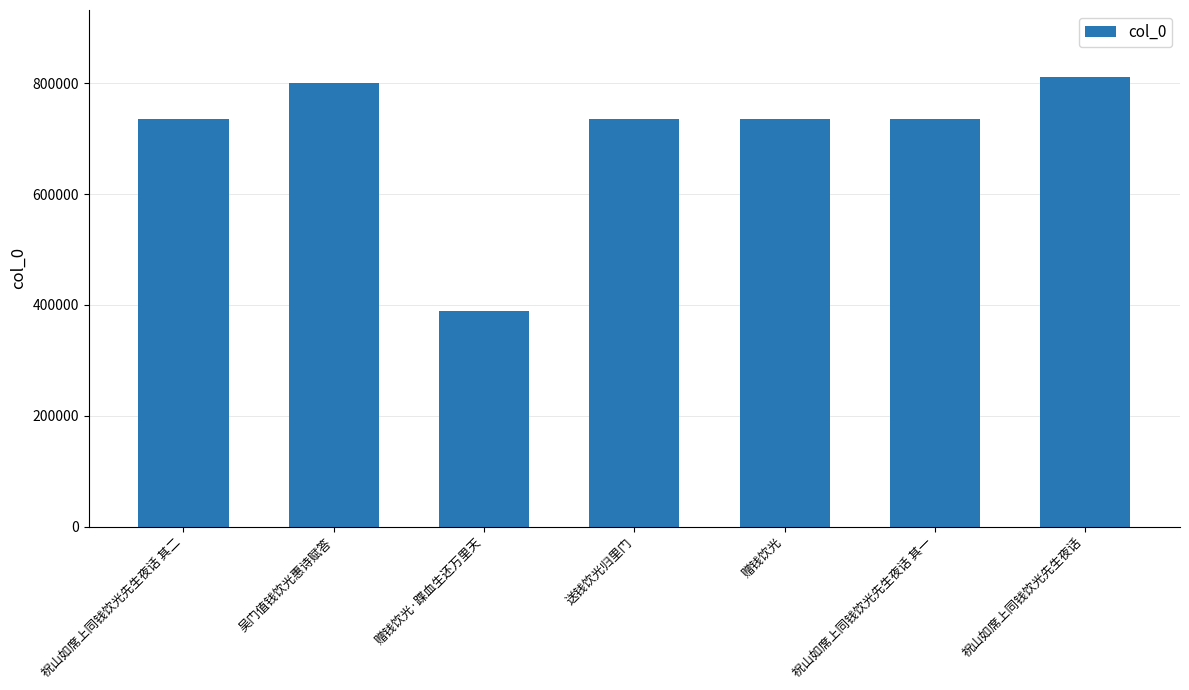

What is the sum of the values at 祝山如席上同钱饮光先生夜话 其一 and 祝山如席上同钱饮光先生夜话 其二?

1470743